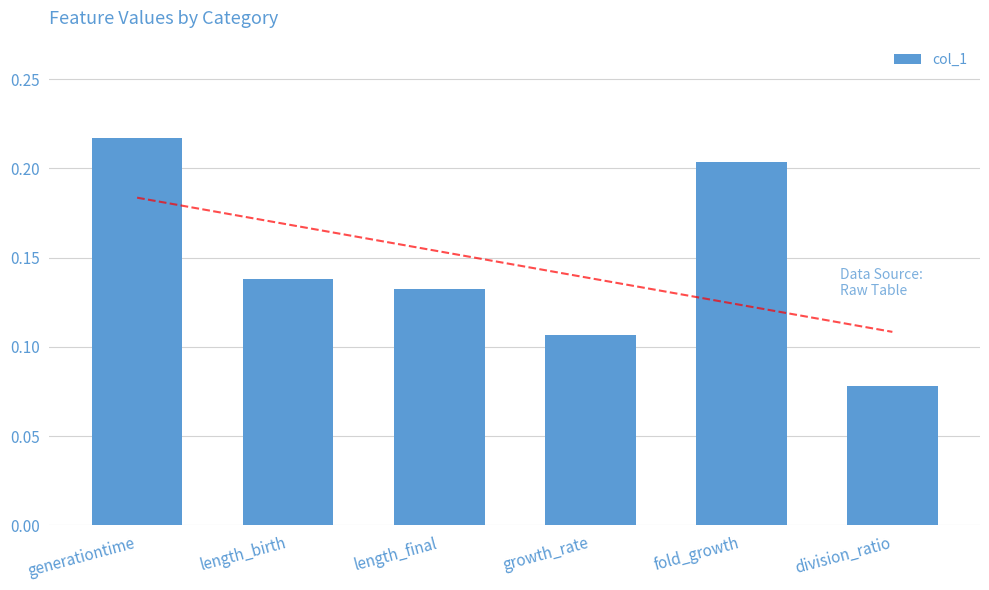

Between length_final and fold_growth, which is larger?

fold_growth